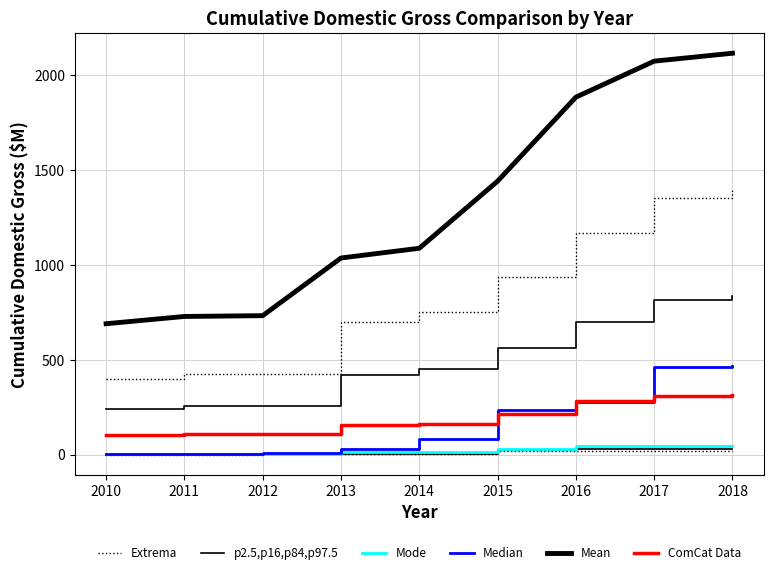

Which series has the largest total across all categories?

Mean